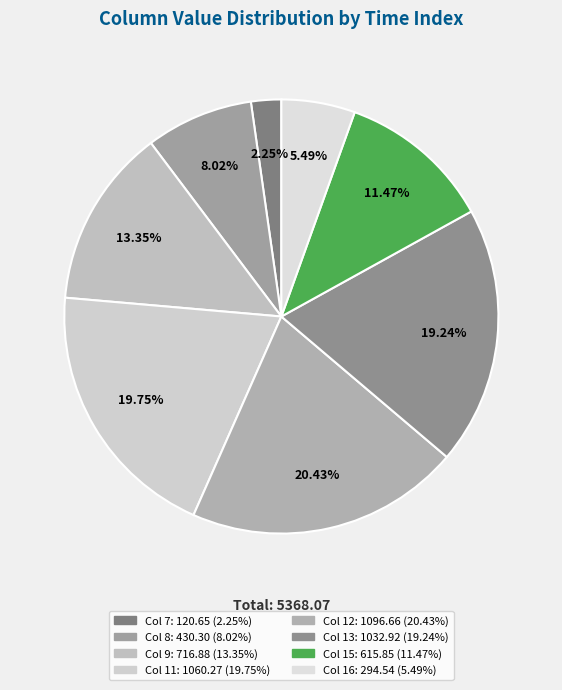

Rank the categories by value from lowest to highest.

7, 16, 8, 15, 9, 13, 11, 12